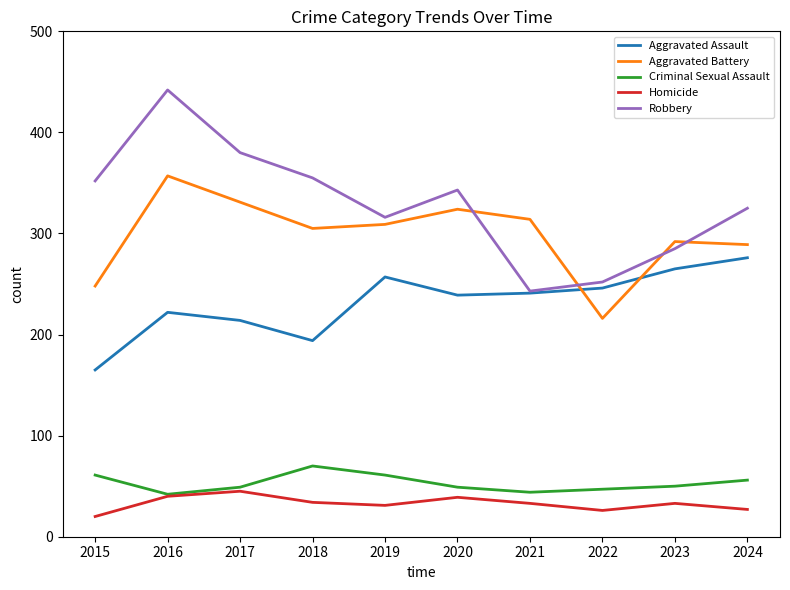

Rank the series by their maximum value, from lowest to highest.

Homicide, Criminal Sexual Assault, Aggravated Assault, Aggravated Battery, Robbery